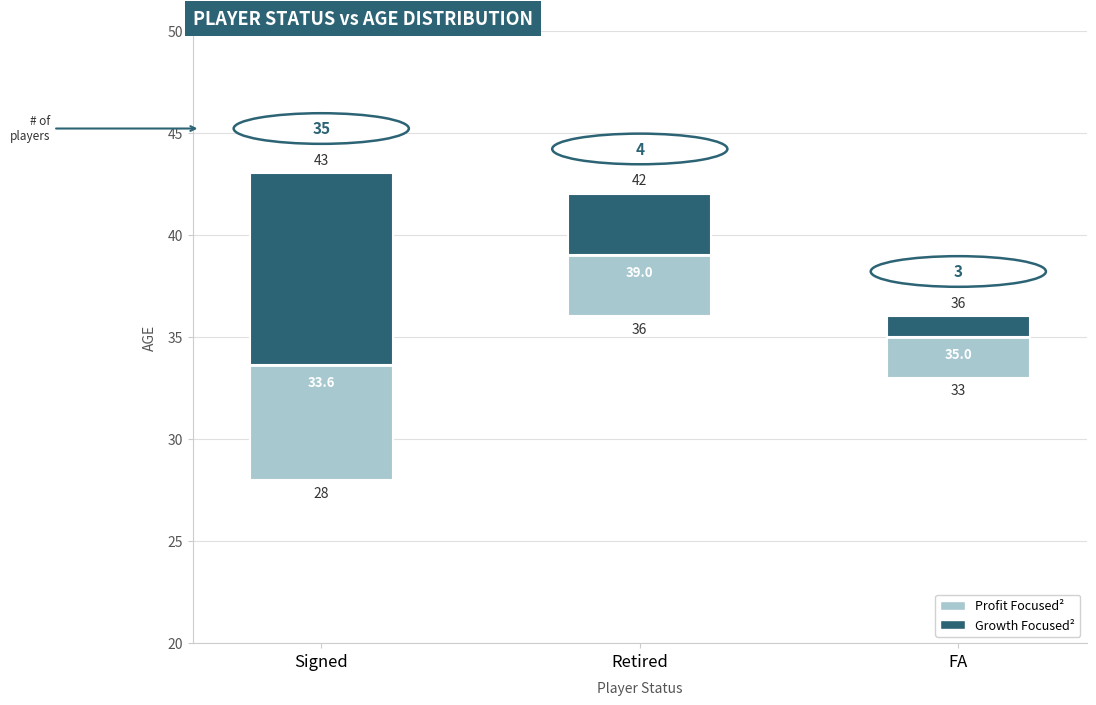

How many bars are there in total?

6